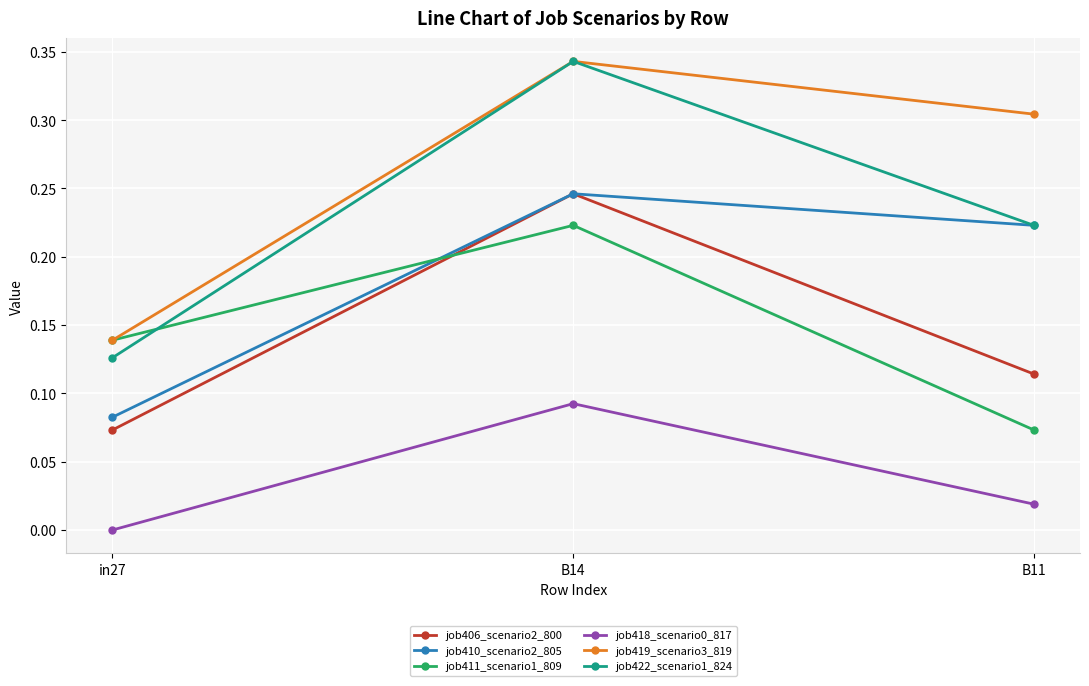

What position from the left is B14?

2